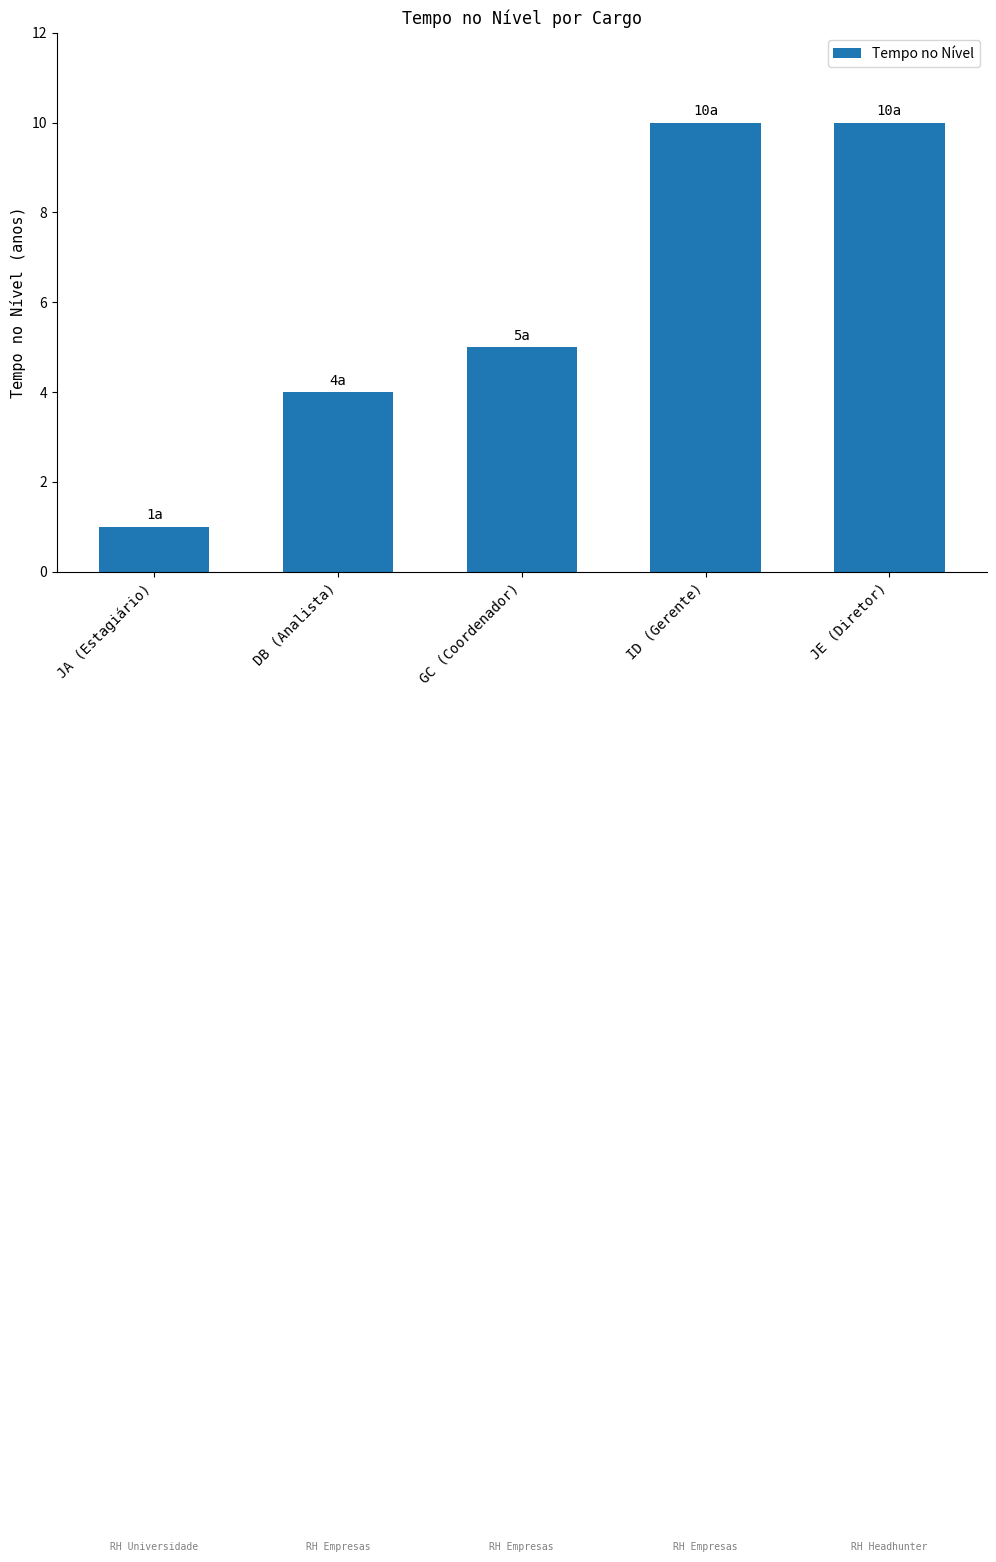

Reading left to right, what are all the values shown in this chart?

1	4	5	10	10